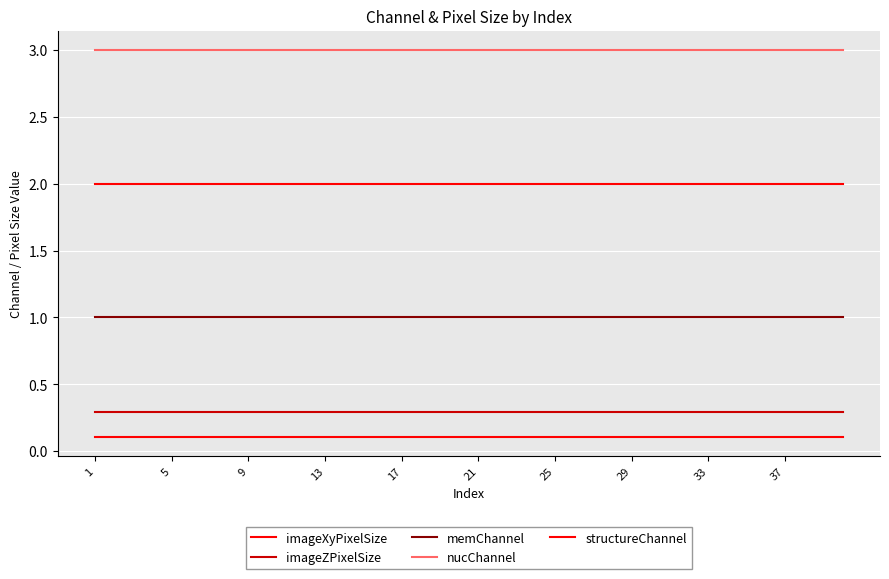

How many lines are shown in the chart?

5